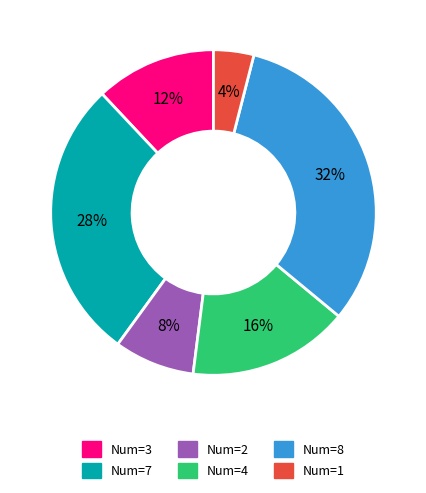

Between Num=3 and Num=1, which is larger?

Num=3